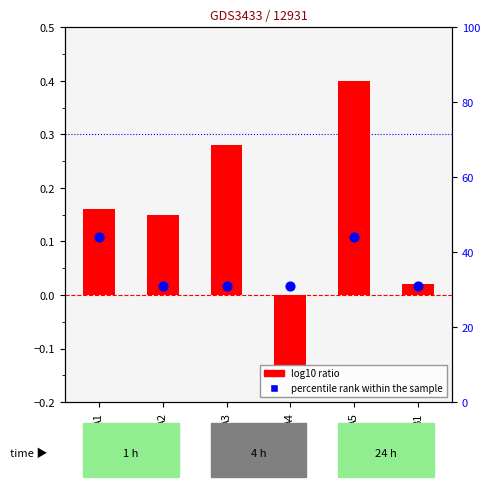

Which series has the largest total across all categories?

percentile rank within the sample